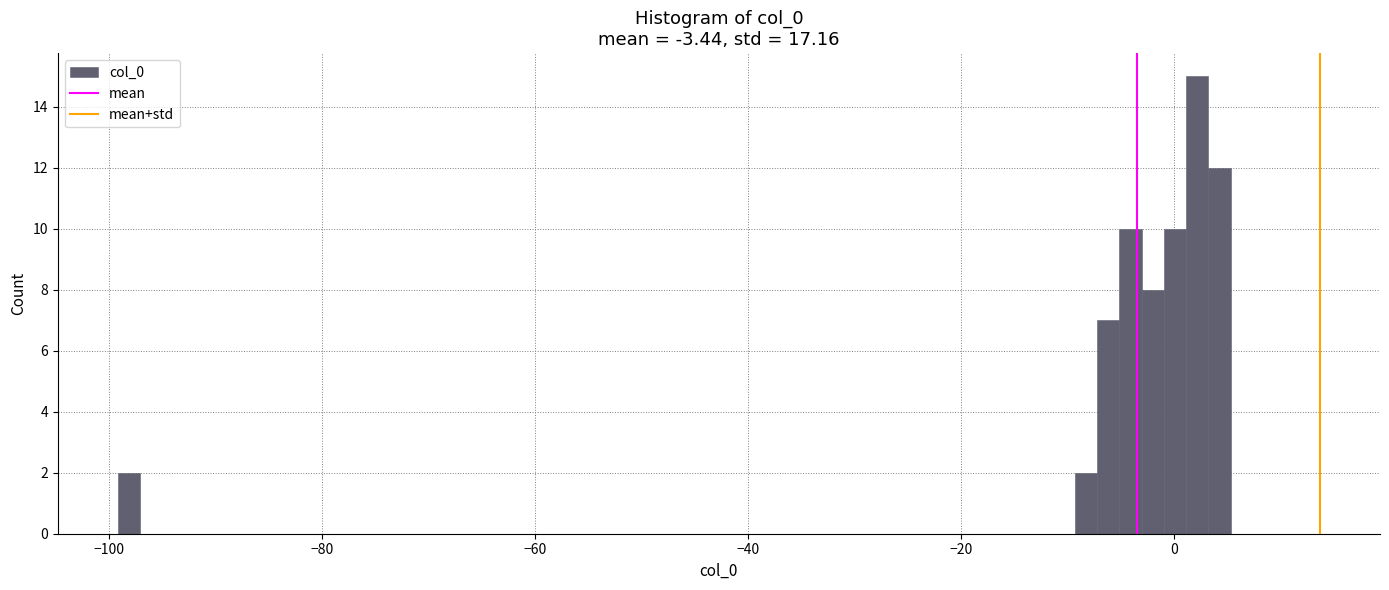

Around what value on the x-axis is the tallest bar? Give the approximate position of its centre, as read against the axis.

2